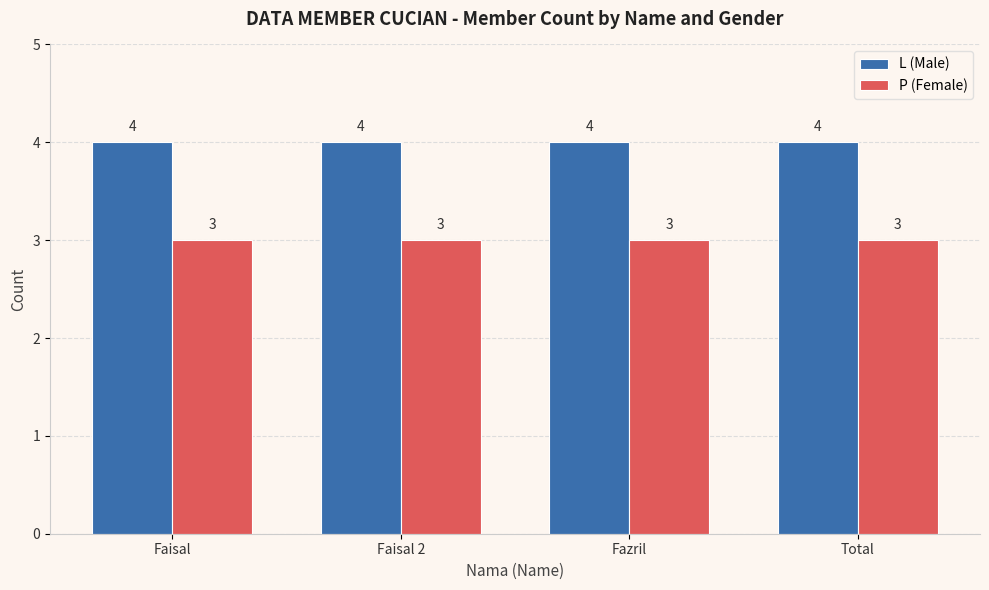

True or false: L (Male) has a value of 6 at Faisal 2.

False